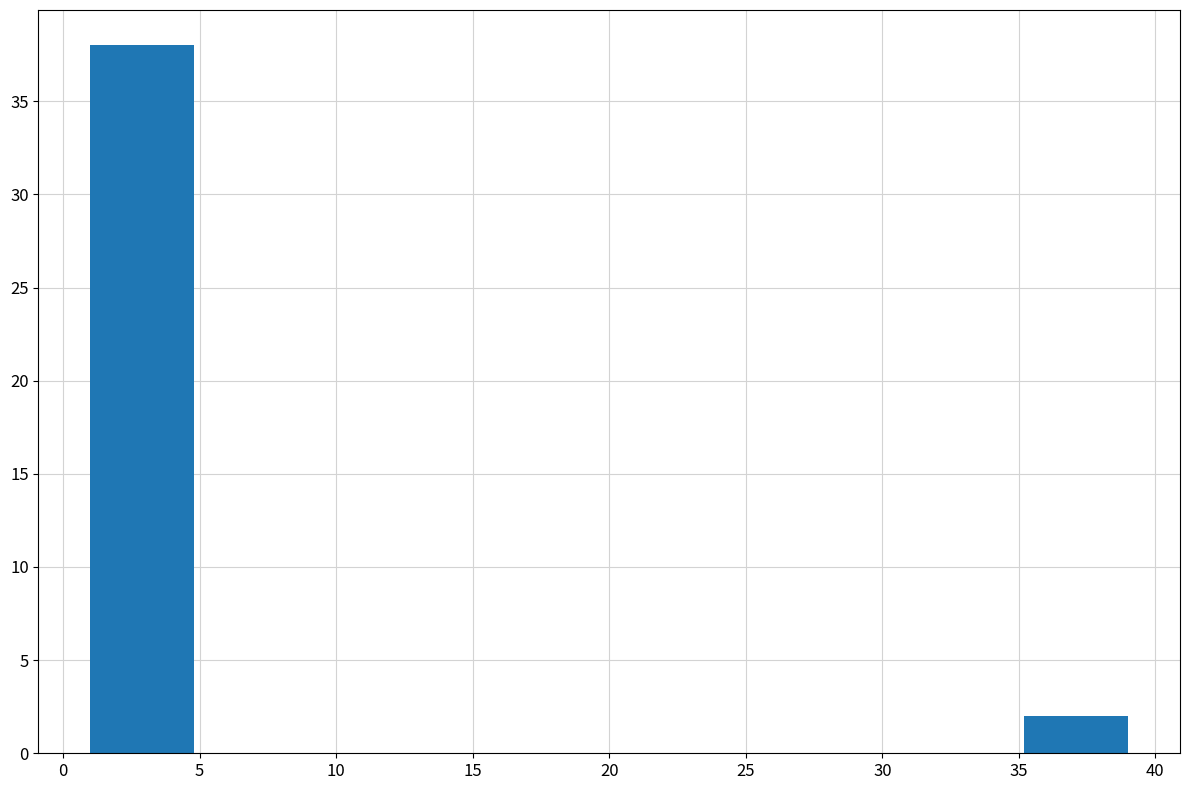

Reading left to right, list every bar in this chart as the range it spans on the x-axis followed by its height. Neither the bar edges nor the heights are printed on the chart, so give them approximately, as read against the axes.

1.0 to 4.8: 38
4.8 to 8.6: 0
8.6 to 12.4: 0
12.4 to 16.2: 0
16.2 to 20.0: 0
20.0 to 23.8: 0
23.8 to 27.6: 0
27.6 to 31.4: 0
31.4 to 35.2: 0
35.2 to 39.0: 2